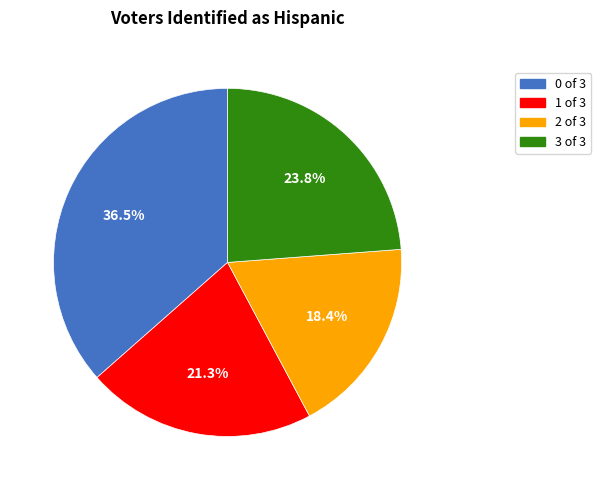

Is there any slice that represents more than half of the pie?

No